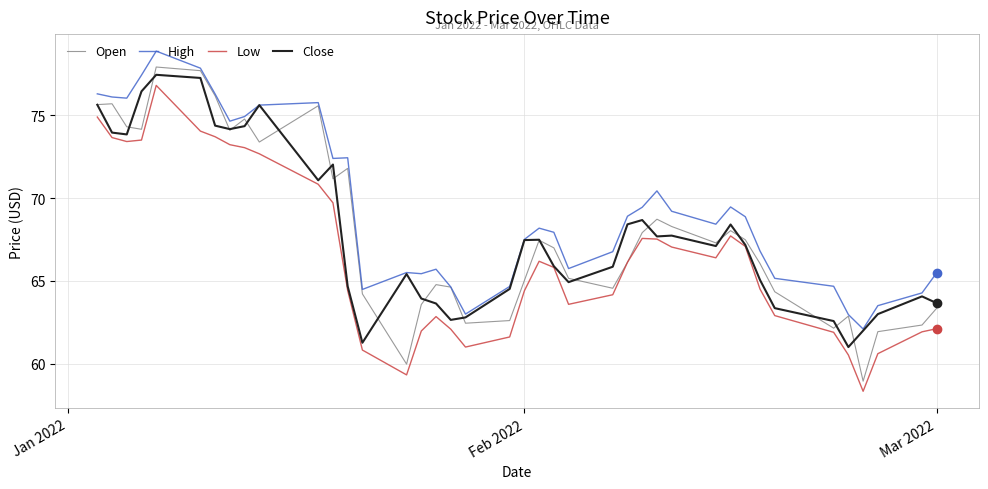

What is the lowest value of the Close series?

61.0